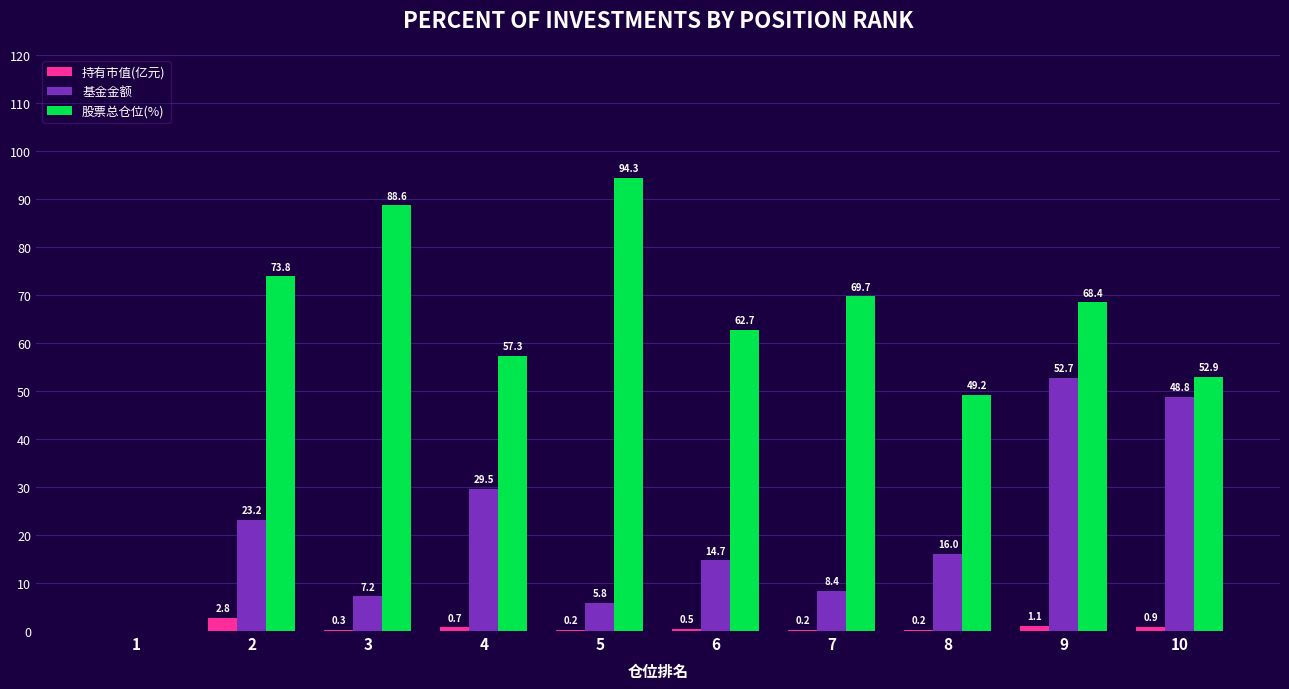

What is the sum of the 持有市值(亿元) values at 3 and 4?

1.0